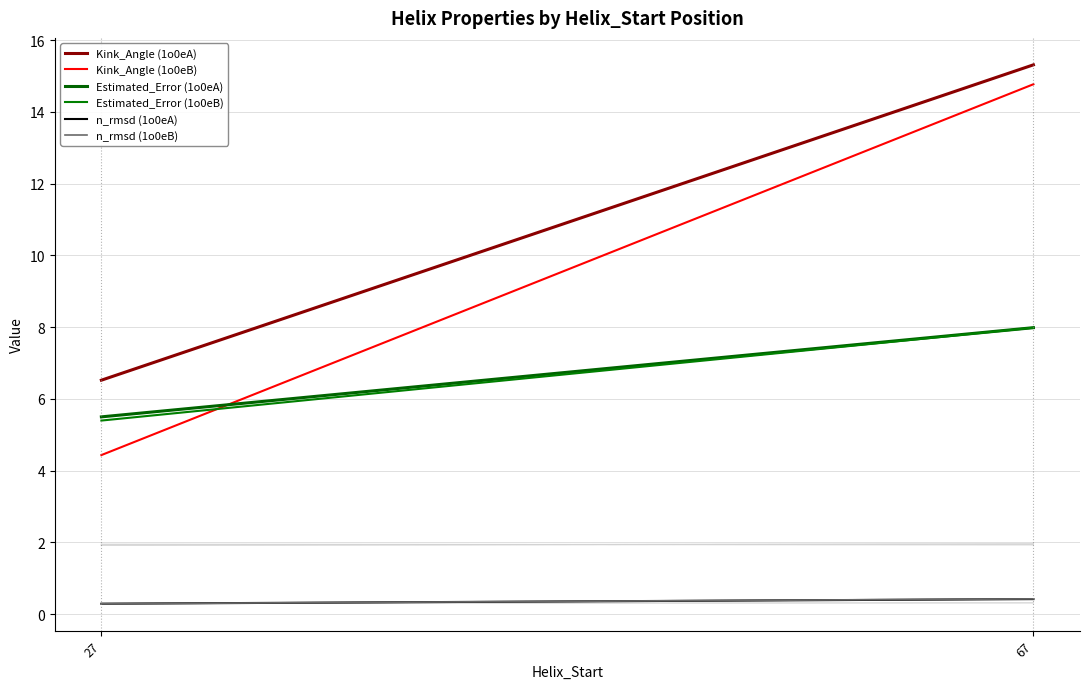

At how many categories does at least one series exceed 10?

1